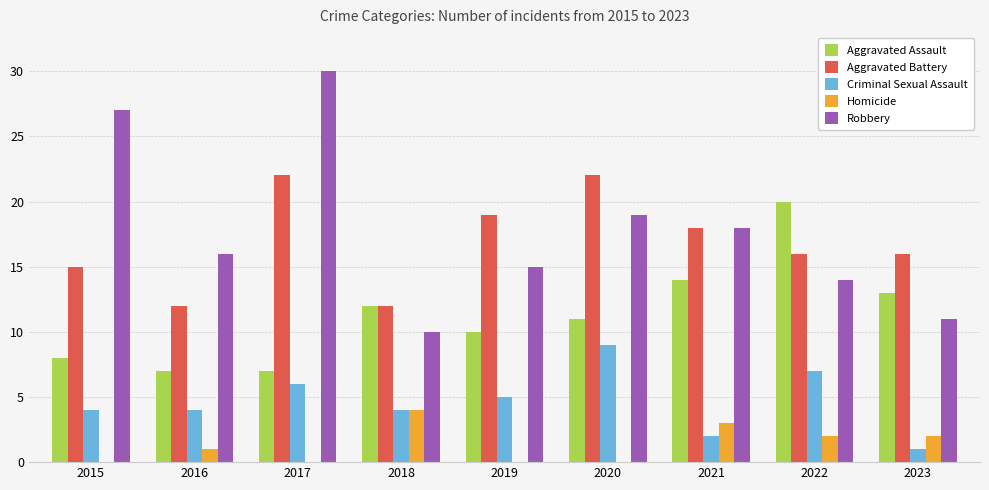

What is the difference between the Homicide values at 2016 and 2015?

1